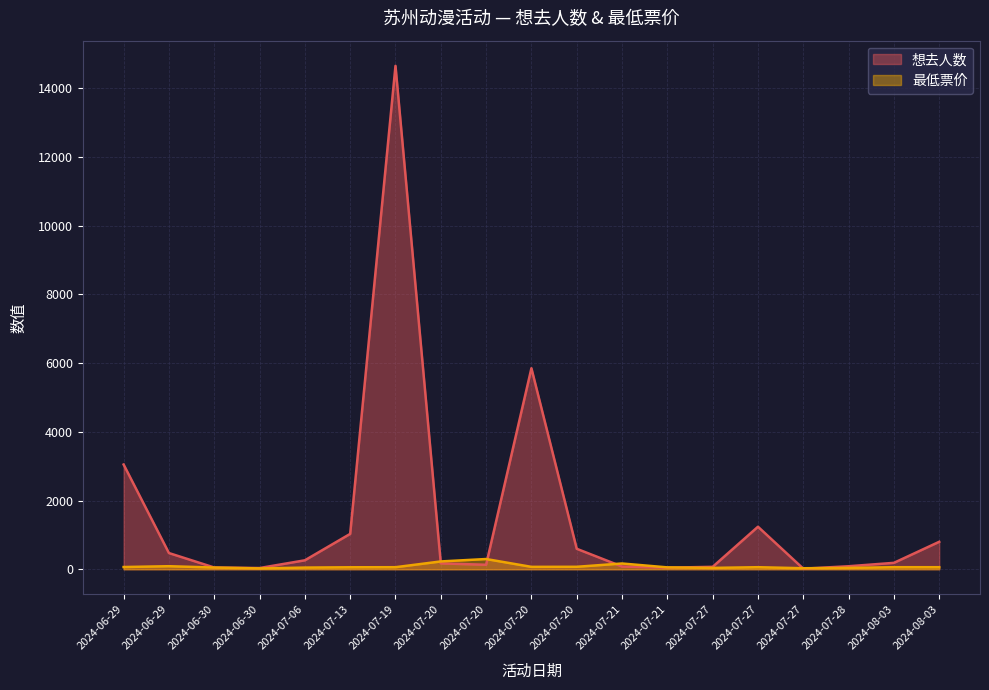

The 想去人数 series shows 51.0 at 2024-06-30. True or false?

True